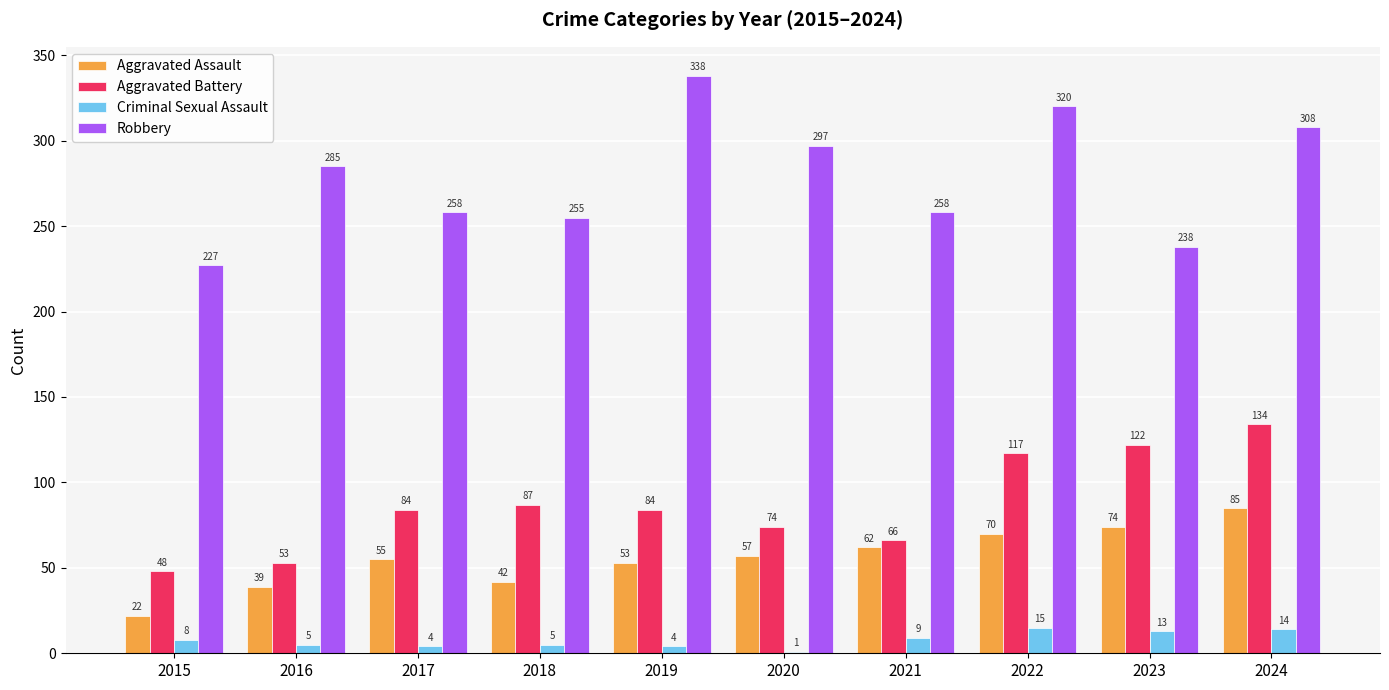

Which series has the largest total across all categories?

Robbery